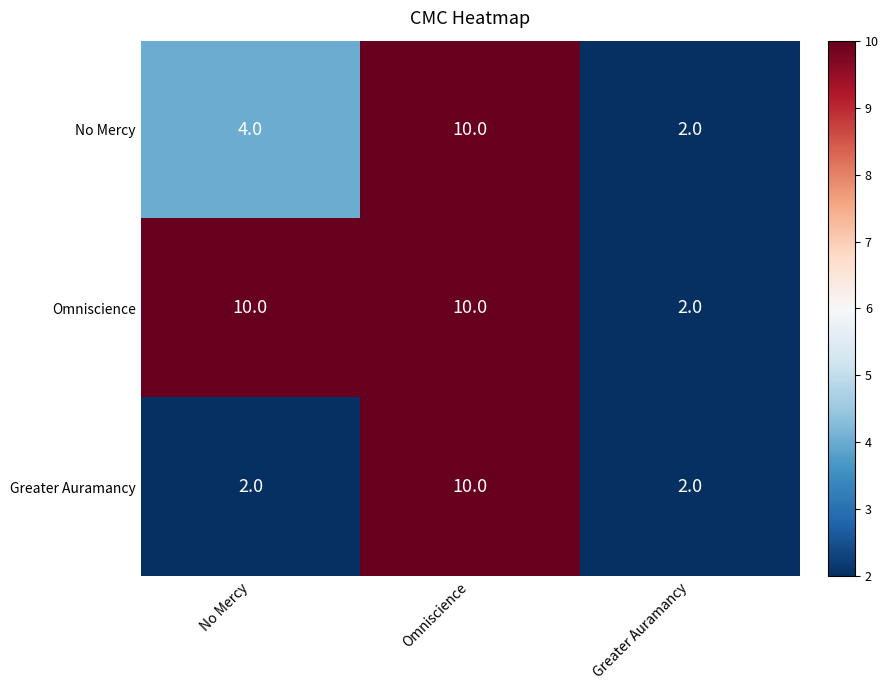

Reading left to right, what are all the values shown in this chart?

No Mercy: 4	10	2
Omniscience: 10	10	2
Greater Auramancy: 2	10	2